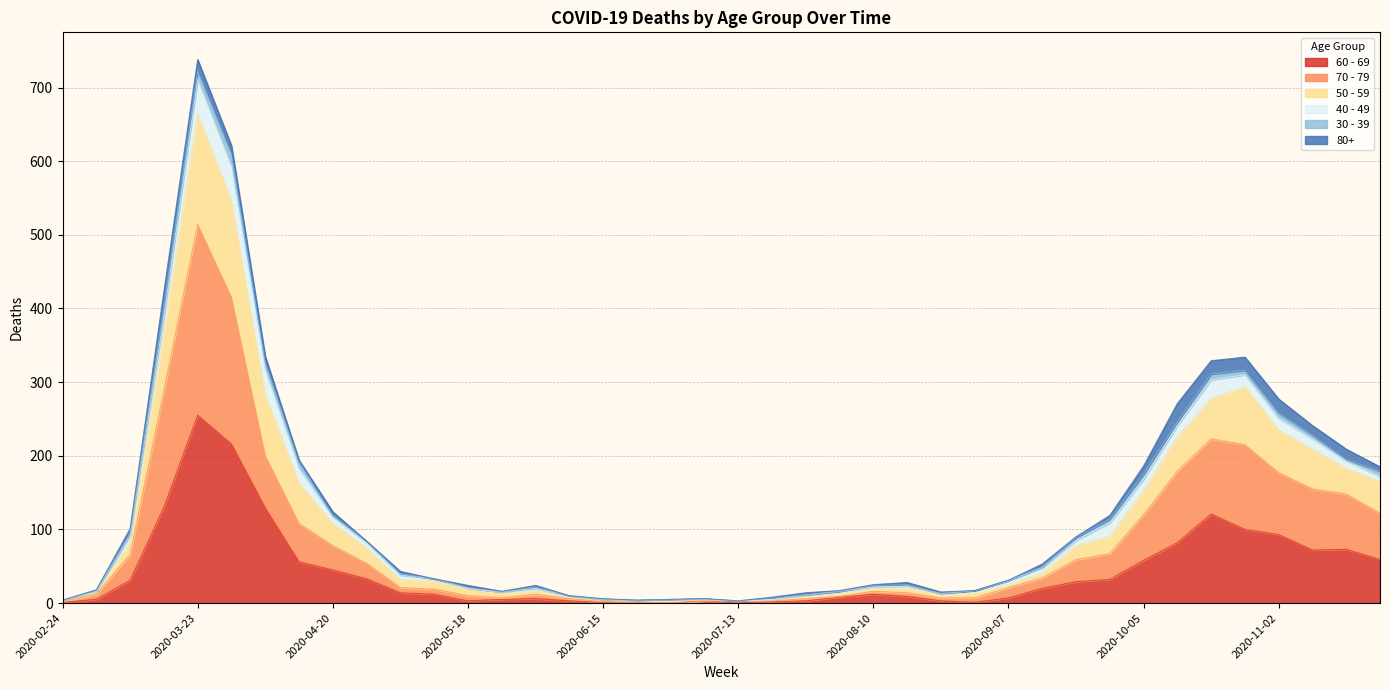

Does the chart have visible grid lines?

Yes